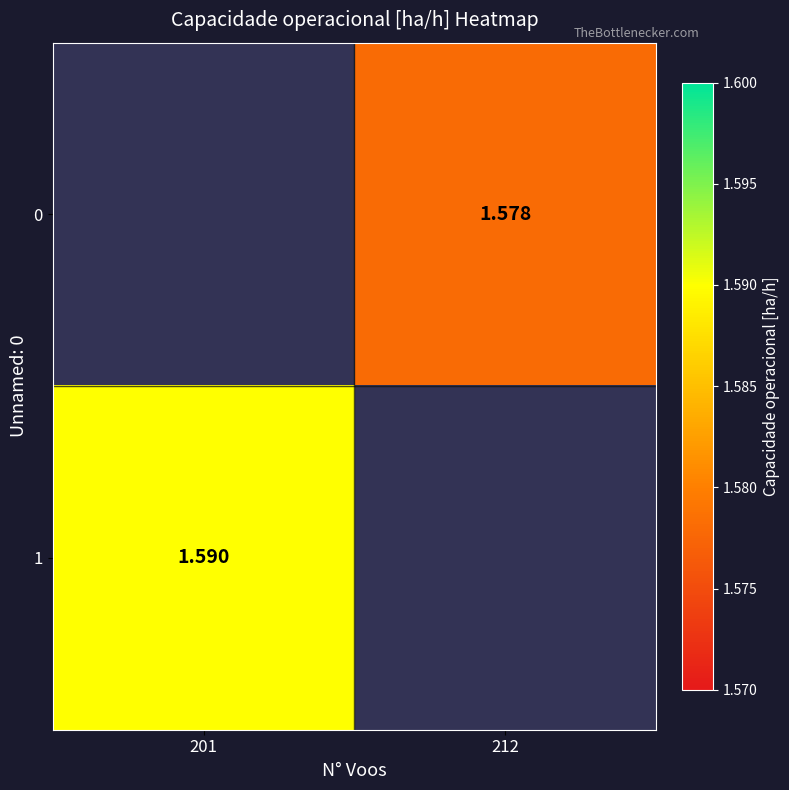

What is the sum of all 0 values?

1.6